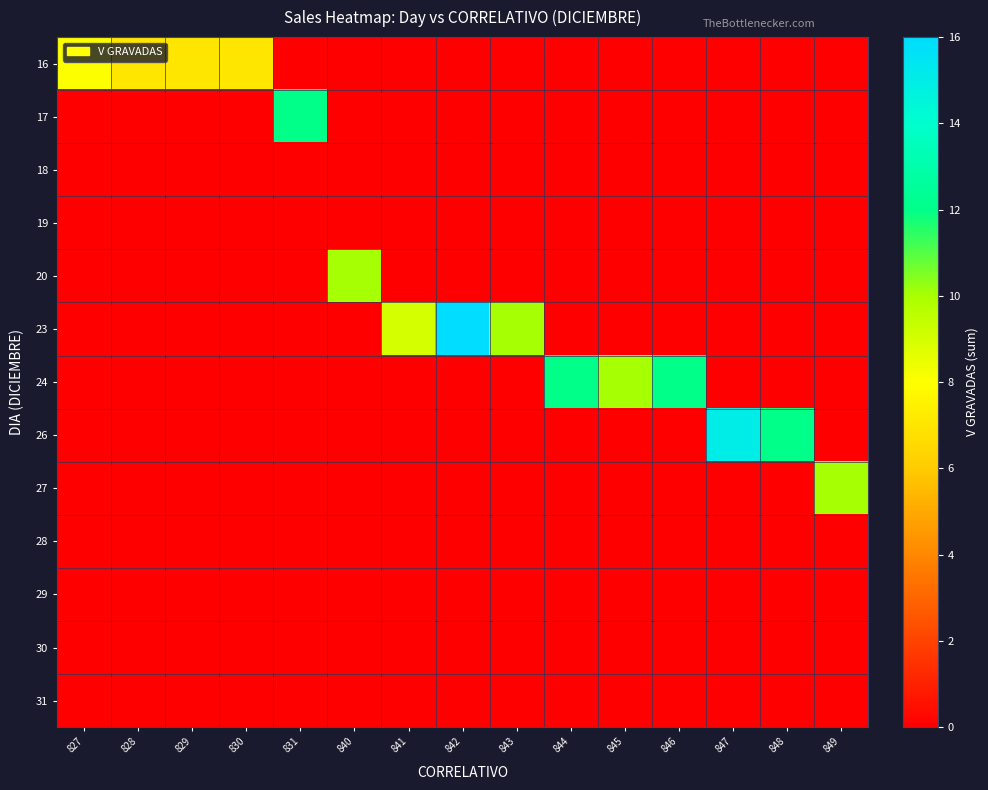

At 842, list the series in order from smallest to largest.

16, 17, 18, 19, 20, 24, 26, 27, 28, 29, 30, 31, 23